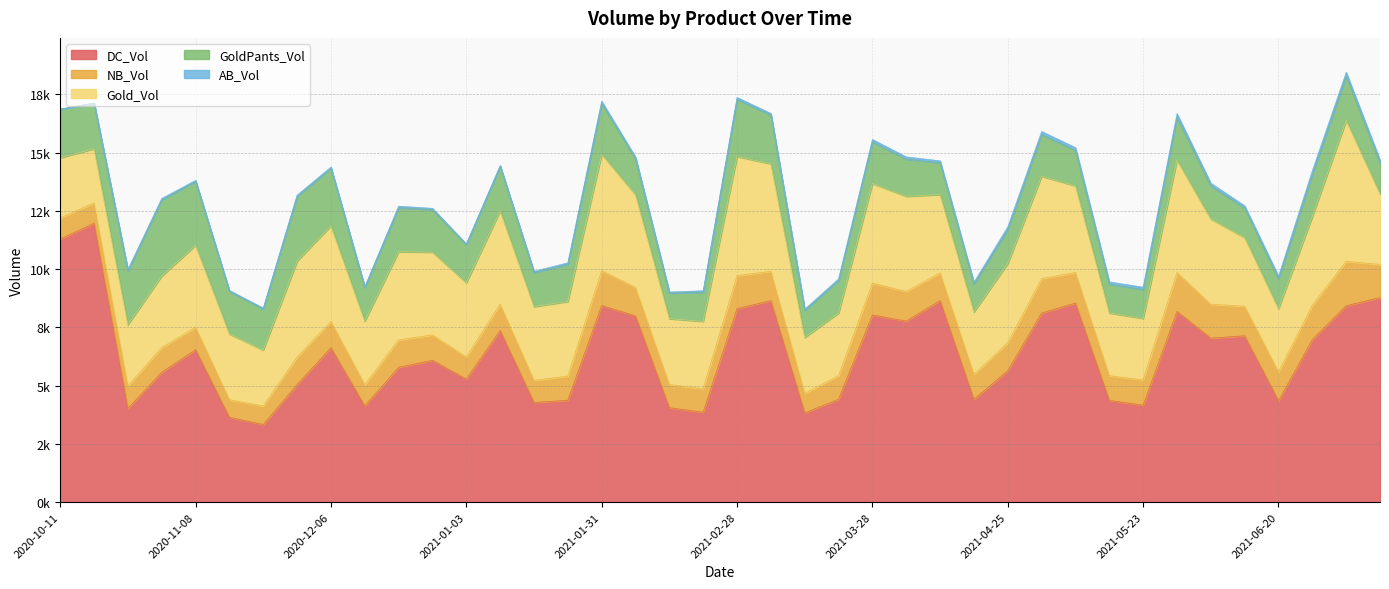

Which series has the largest range (max minus min)?

DC_Vol